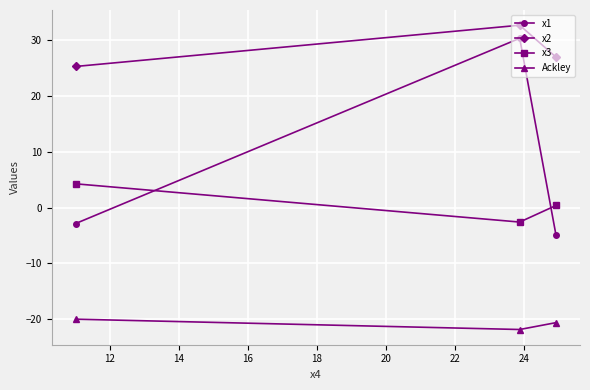

Which series has the largest total across all categories?

x2